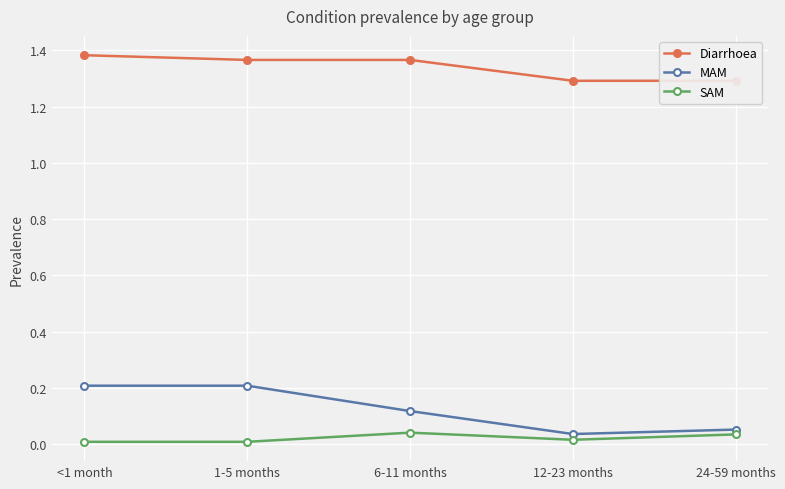

At which category is the sum across all series the highest?

<1 month